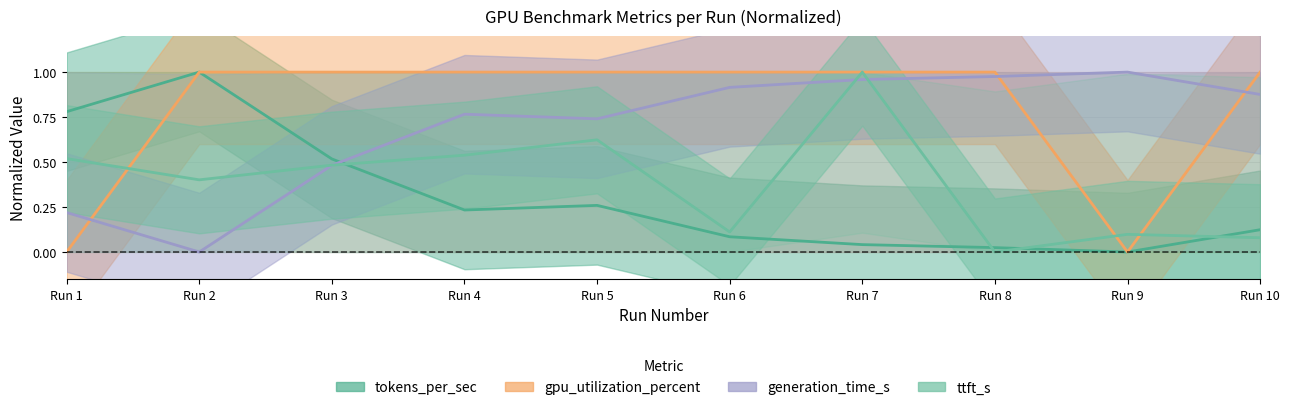

Which series has the widest spread of values?

ttft_s